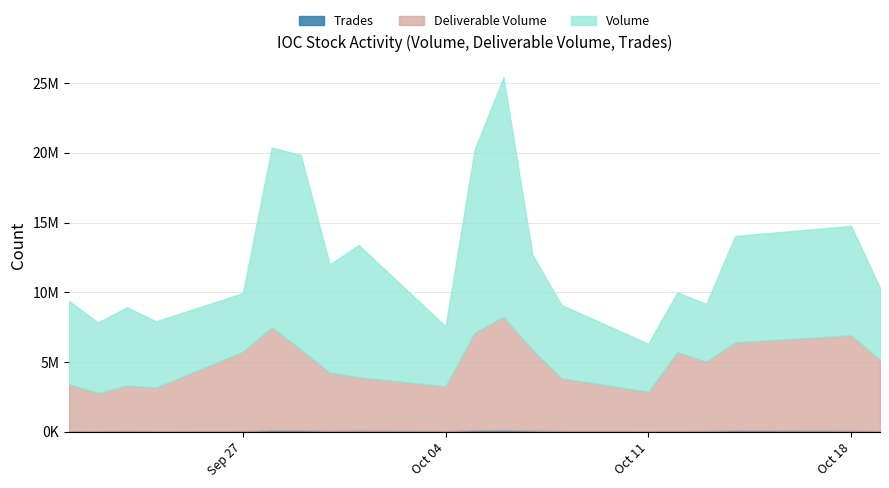

Which series has the widest spread of values?

Volume